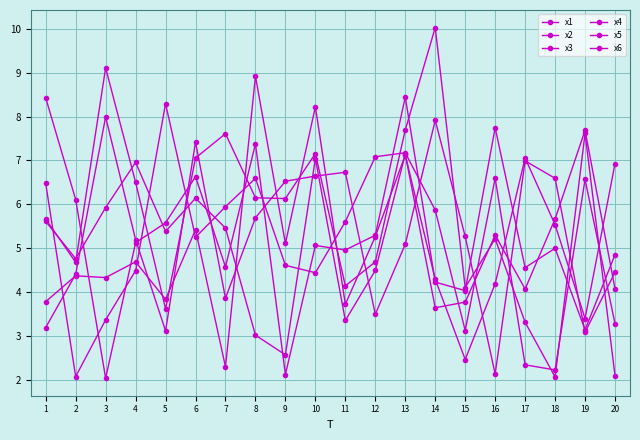

Which series has the largest range (max minus min)?

x3